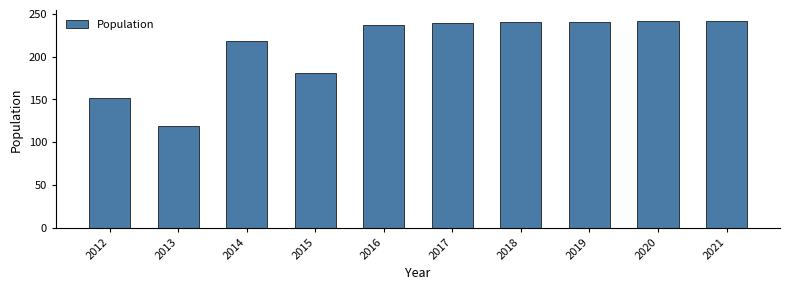

Is it true that the value at 2017 is 239?

True